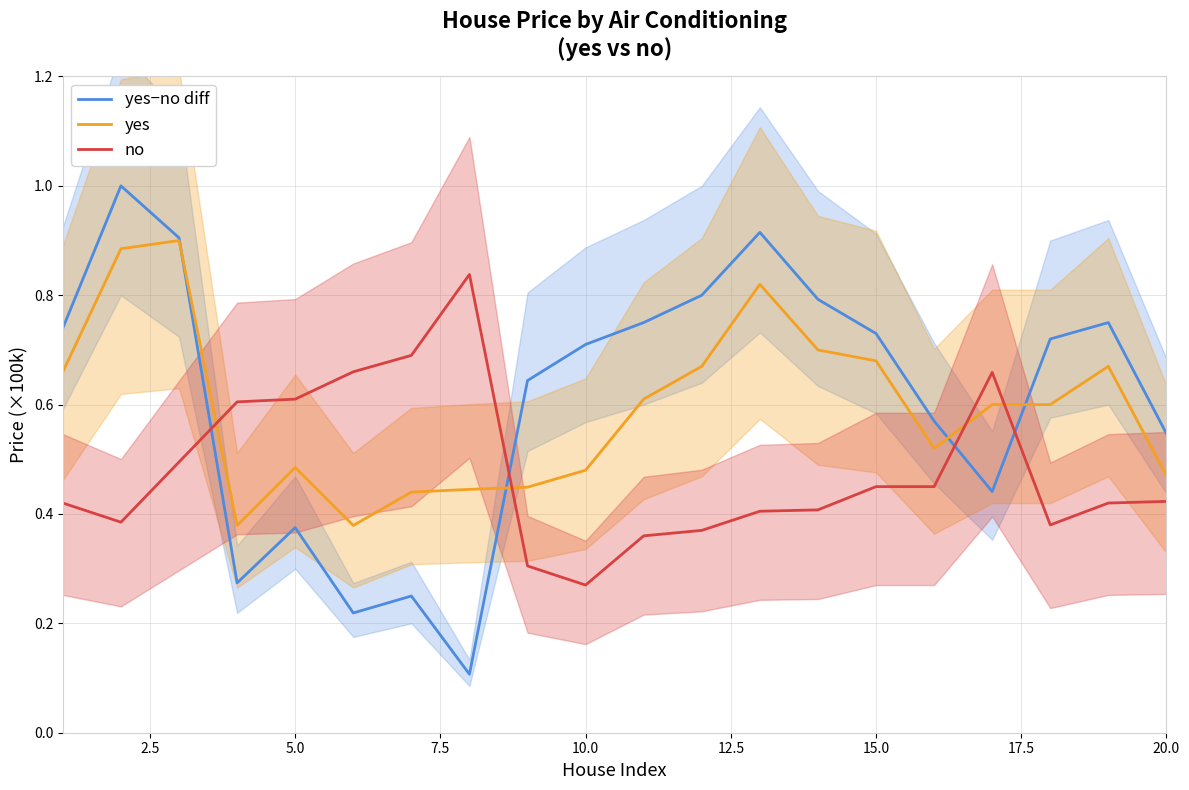

What is the highest value of the yes−no diff series?

1.0